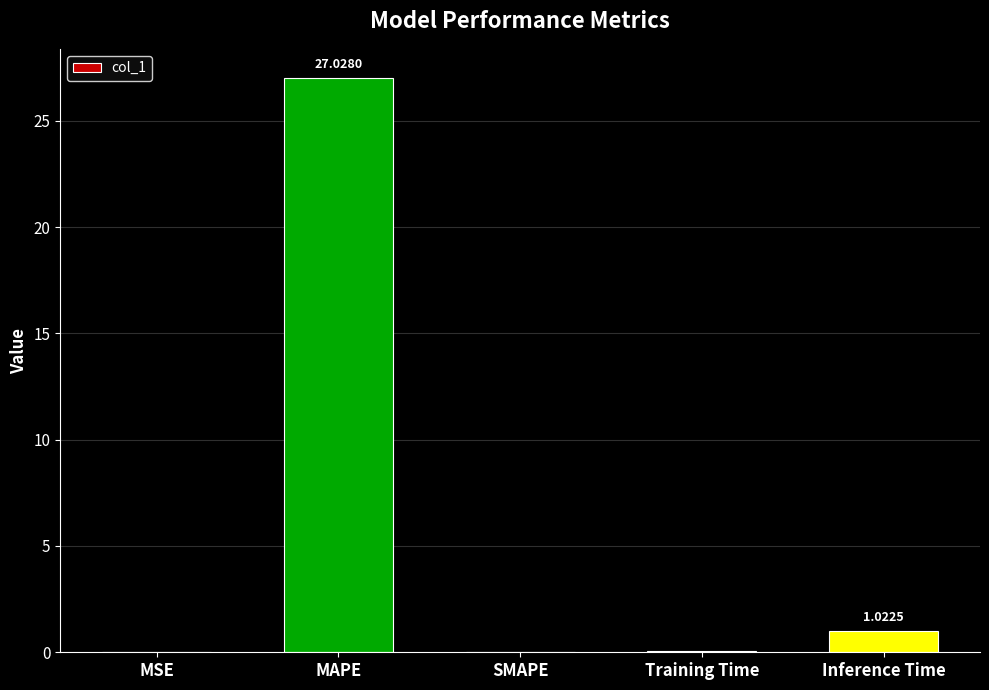

Between Inference Time and MAPE, which is larger?

MAPE